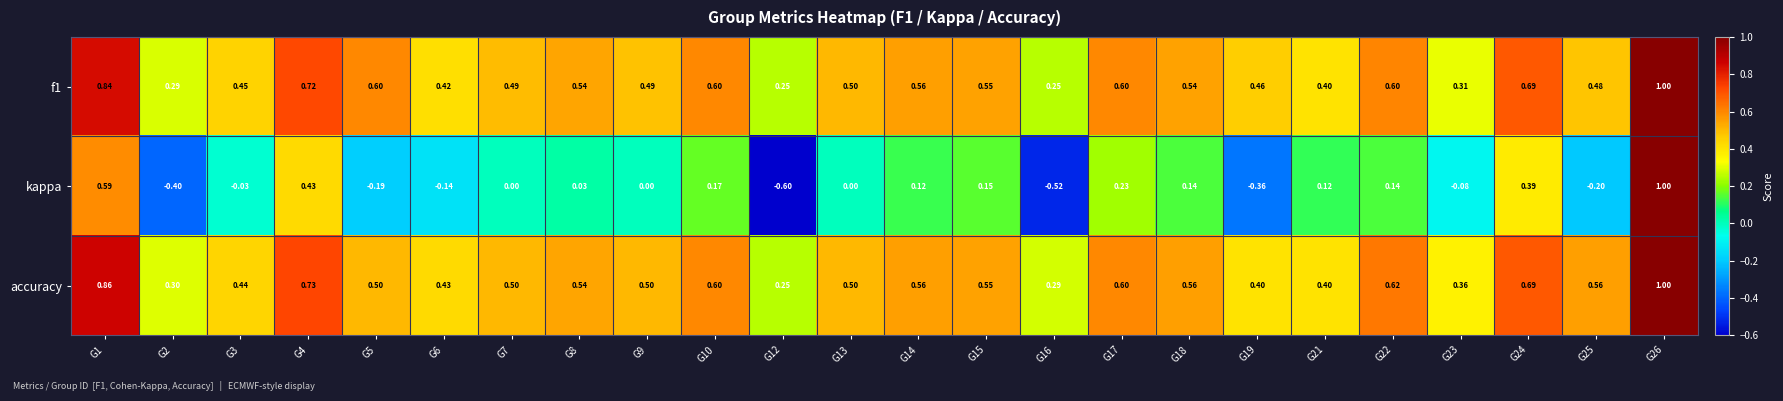

What is the smallest value displayed?

-0.6